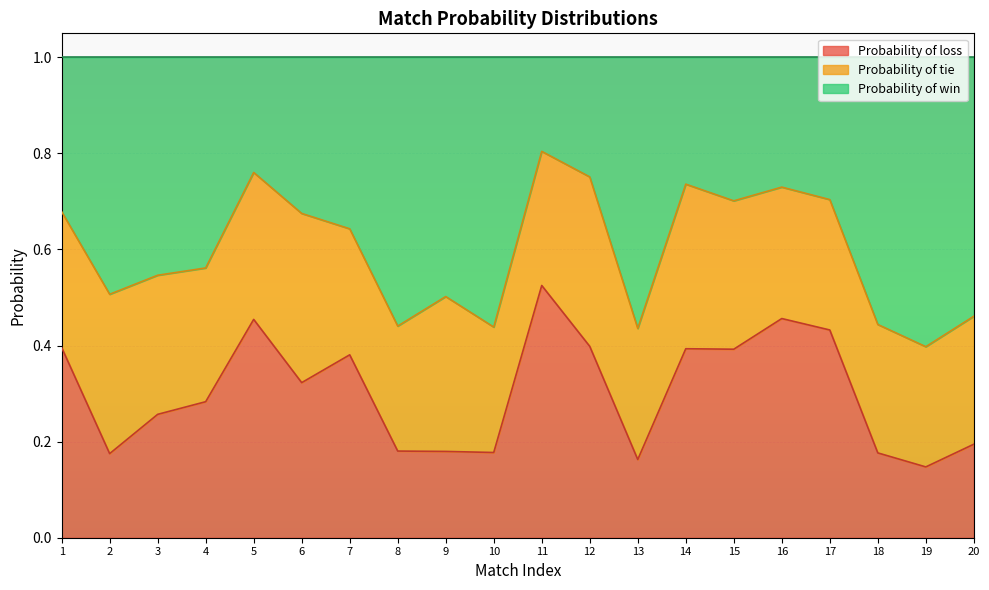

How many lines are shown in the chart?

3